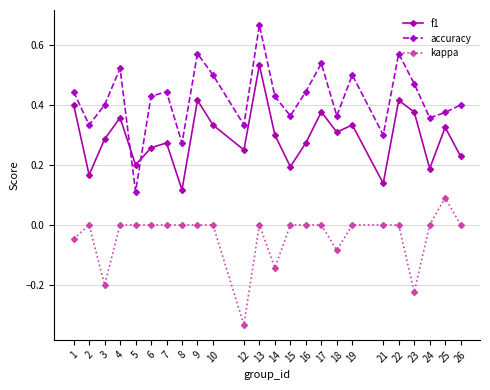

What are all the series names shown in the legend?

f1, accuracy, kappa